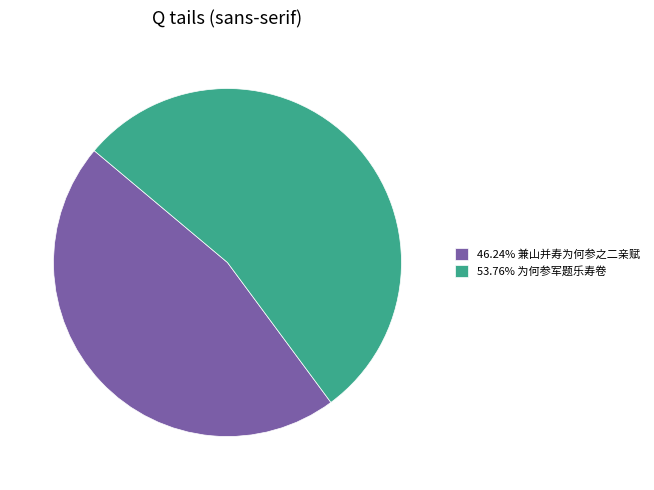

What is the ratio of the value at 46.24% 兼山并寿为何参之二亲赋 to the value at 53.76% 为何参军题乐寿卷?

0.9